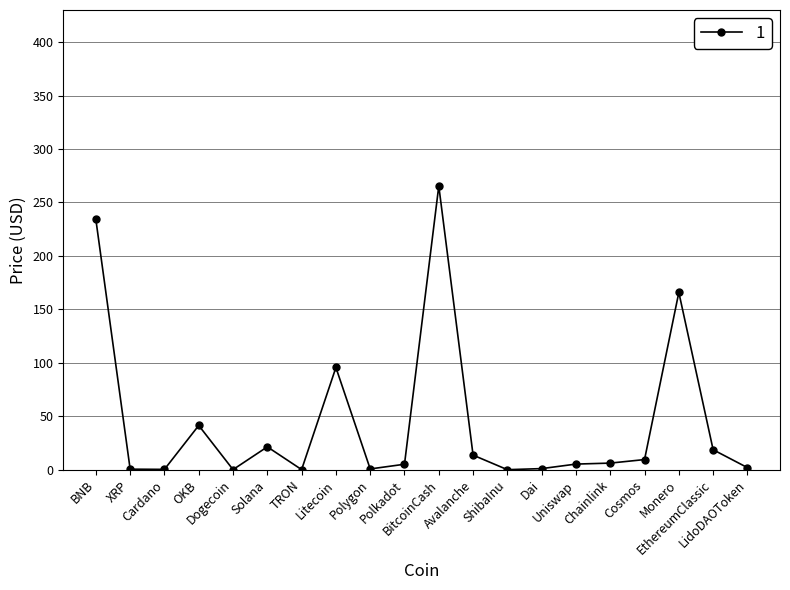

What is the greatest value displayed?

265.4